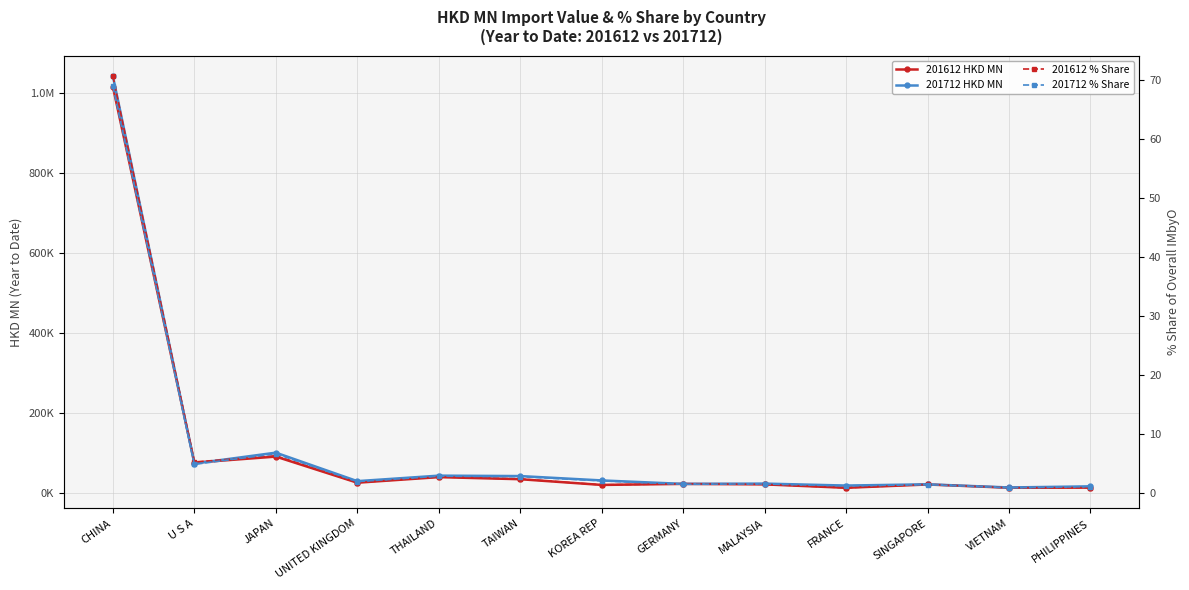

Between which two adjacent categories do 201712 % Share and 201612 % Share first intersect?

U S A and JAPAN